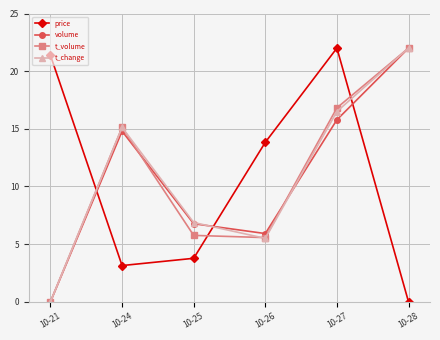

How many series are shown in this chart?

4